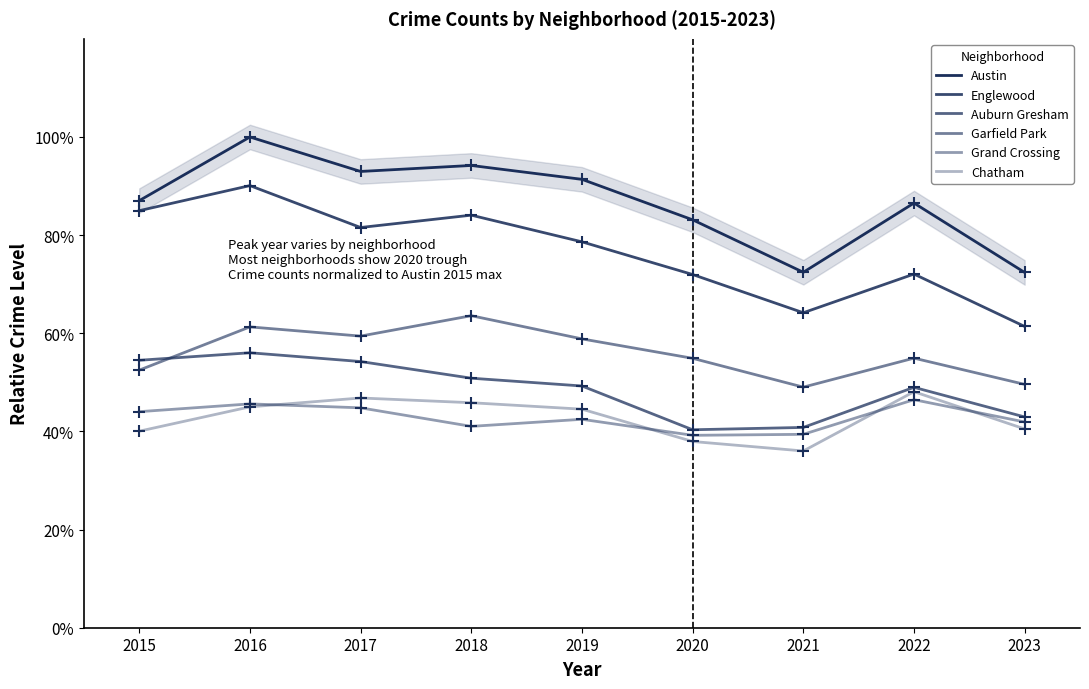

Between 2019 and 2018, which is larger?

2018